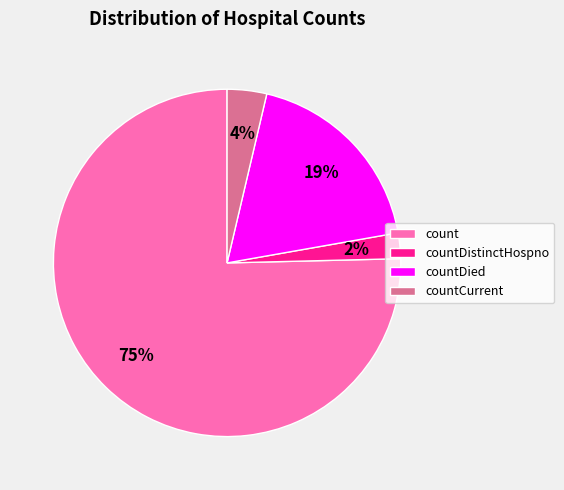

To the nearest percent, what percentage of the pie is countCurrent?

4%